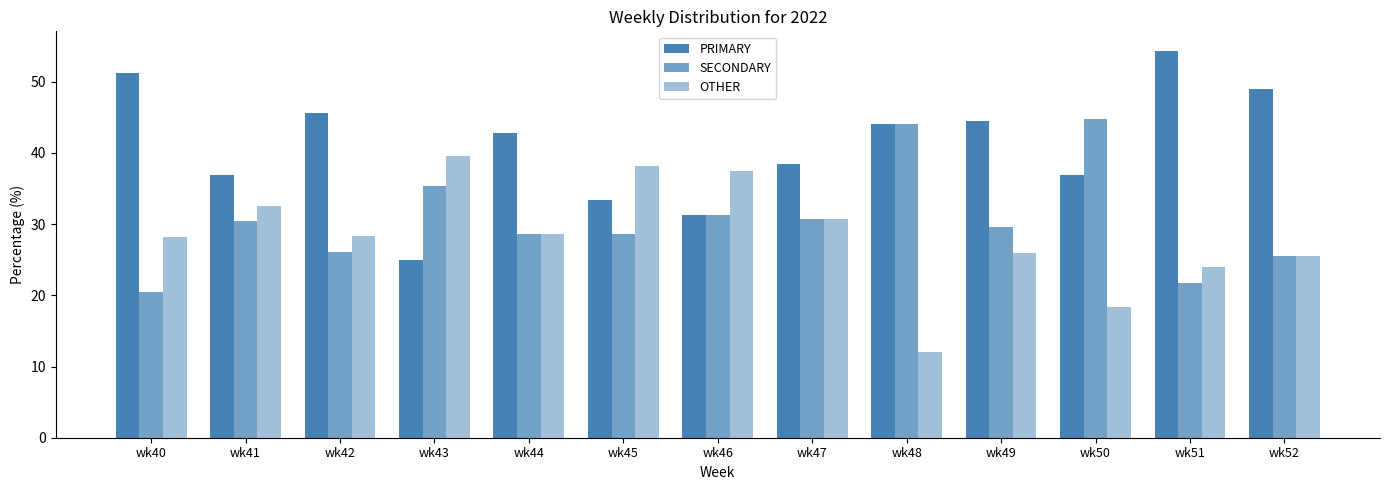

Reading right to left, list all the values displayed in this chart.

PRIMARY: wk52=48.9	wk51=54.3	wk50=36.8	wk49=44.4	wk48=44.0	wk47=38.5	wk46=31.2	wk45=33.3	wk44=42.9	wk43=25.0	wk42=45.7	wk41=37.0	wk40=51.3
SECONDARY: wk52=25.5	wk51=21.7	wk50=44.7	wk49=29.6	wk48=44.0	wk47=30.8	wk46=31.2	wk45=28.6	wk44=28.6	wk43=35.4	wk42=26.1	wk41=30.4	wk40=20.5
OTHER: wk52=25.5	wk51=23.9	wk50=18.4	wk49=25.9	wk48=12.0	wk47=30.8	wk46=37.5	wk45=38.1	wk44=28.6	wk43=39.6	wk42=28.3	wk41=32.6	wk40=28.2